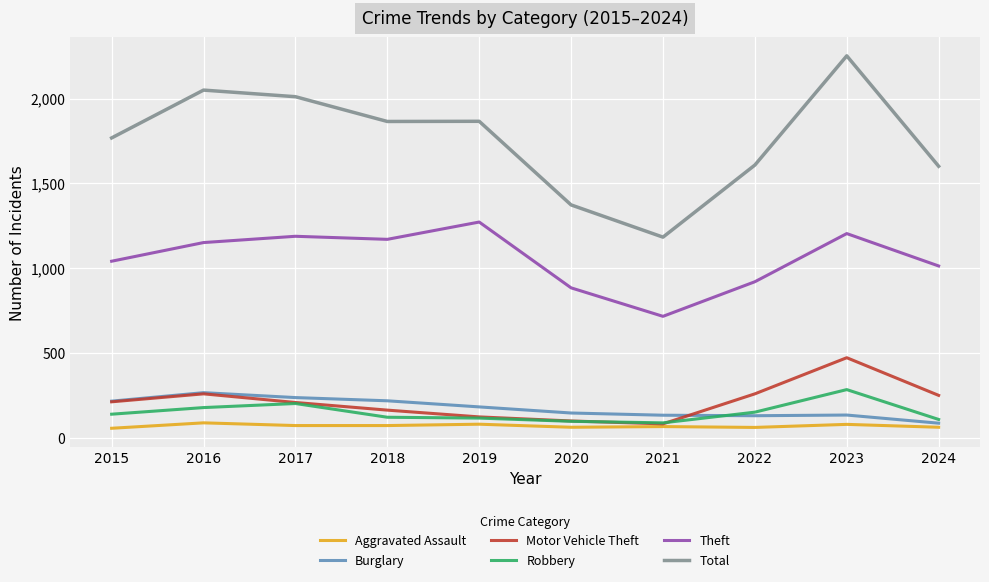

What is the difference between the maximum and second lowest values in the Total series?

879